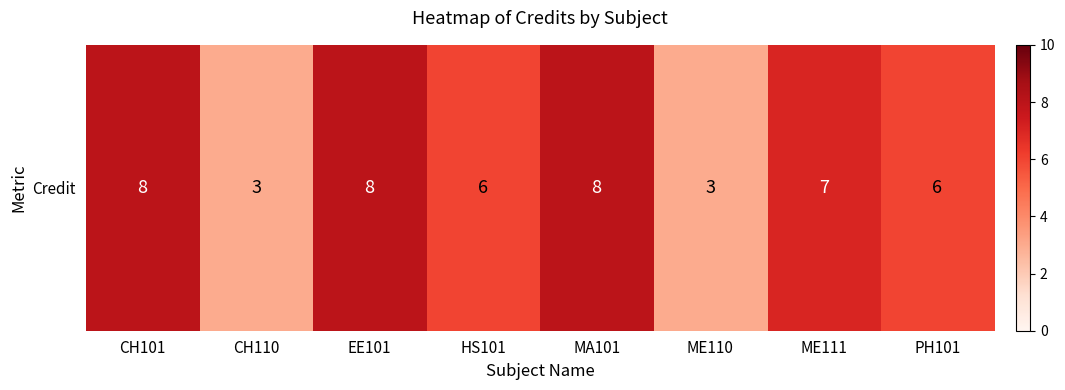

What is the approximate value at HS101?

6